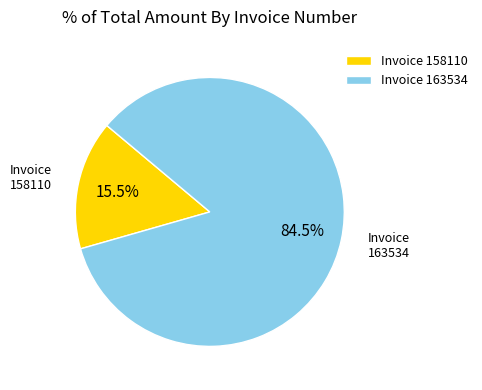

Rank the categories by value from lowest to highest.

Invoice 158110, Invoice 163534